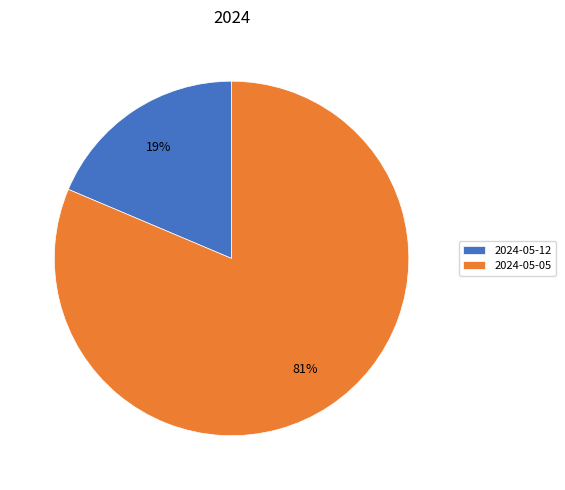

To the nearest percent, what is the combined percentage of 2024-05-12 and 2024-05-05?

100%